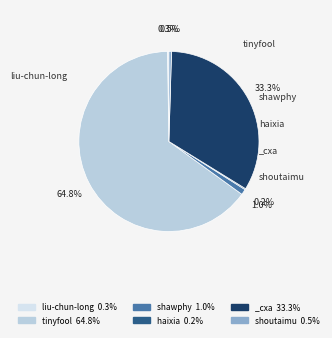

To the nearest percent, what is the average slice percentage?

17%